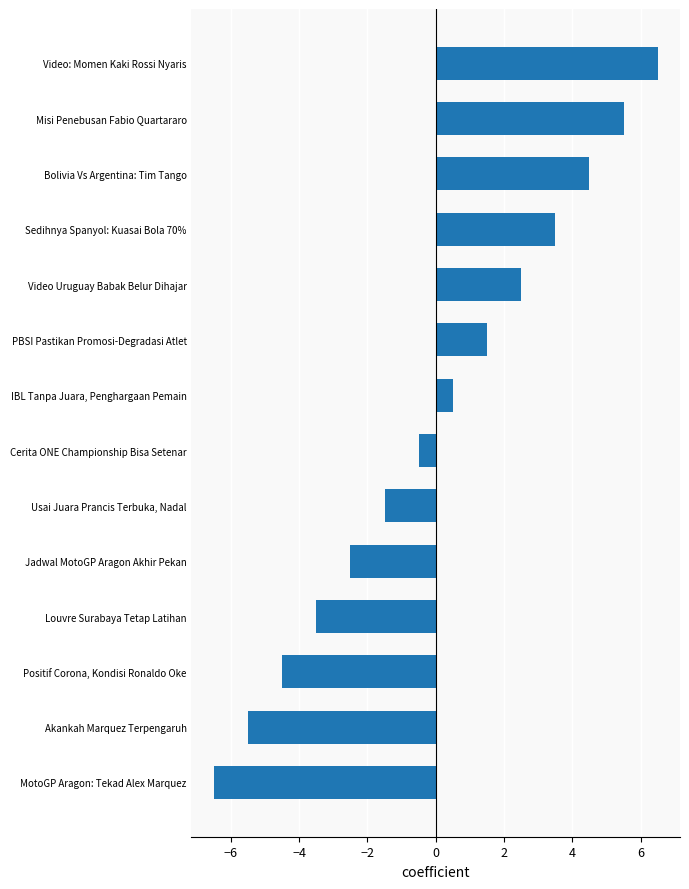

List the labels in order of value, smallest first.

MotoGP Aragon: Tekad Alex Marquez, Akankah Marquez Terpengaruh, Positif Corona, Kondisi Ronaldo Oke, Louvre Surabaya Tetap Latihan, Jadwal MotoGP Aragon Akhir Pekan, Usai Juara Prancis Terbuka, Nadal, Cerita ONE Championship Bisa Setenar, IBL Tanpa Juara, Penghargaan Pemain, PBSI Pastikan Promosi-Degradasi Atlet, Video Uruguay Babak Belur Dihajar, Sedihnya Spanyol: Kuasai Bola 70%, Bolivia Vs Argentina: Tim Tango, Misi Penebusan Fabio Quartararo, Video: Momen Kaki Rossi Nyaris